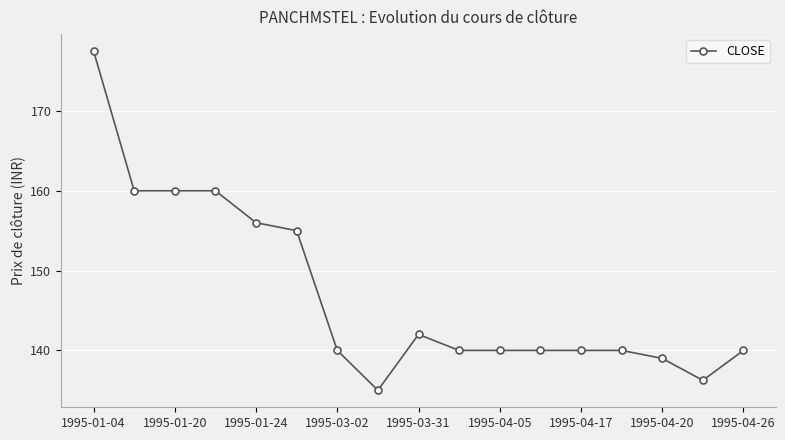

What is the value of the 8th point from the left?

135.0